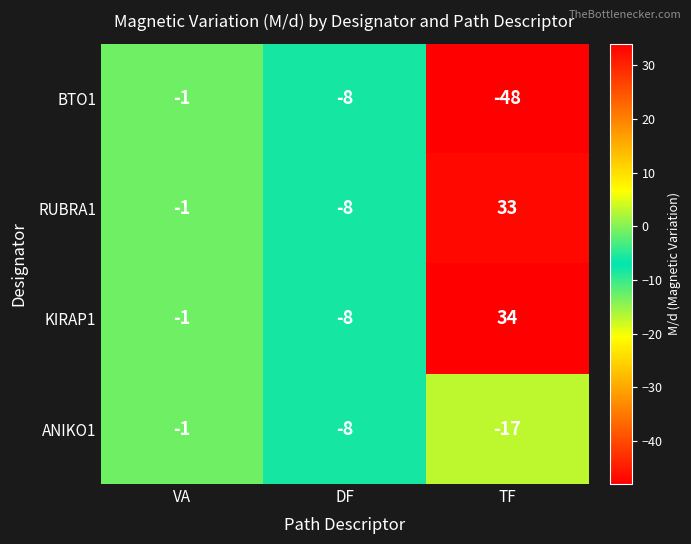

What is the sum of all ANIKO1 values?

-26